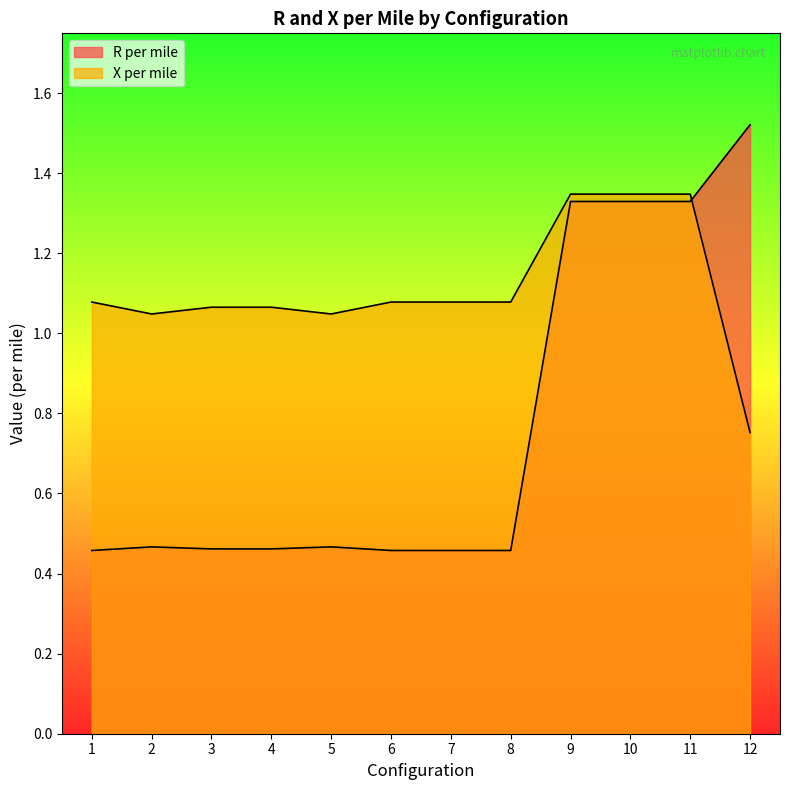

At which label does R per mile reach its peak?

12